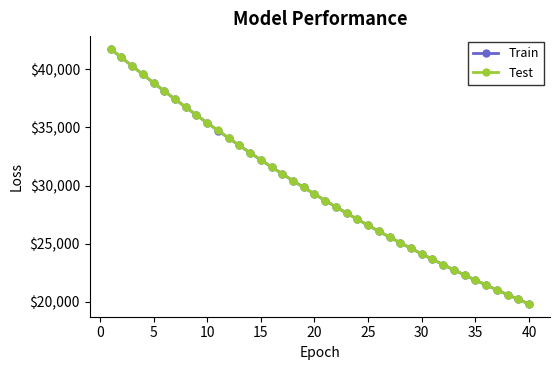

What is the minimum value shown in the chart?

19826.3